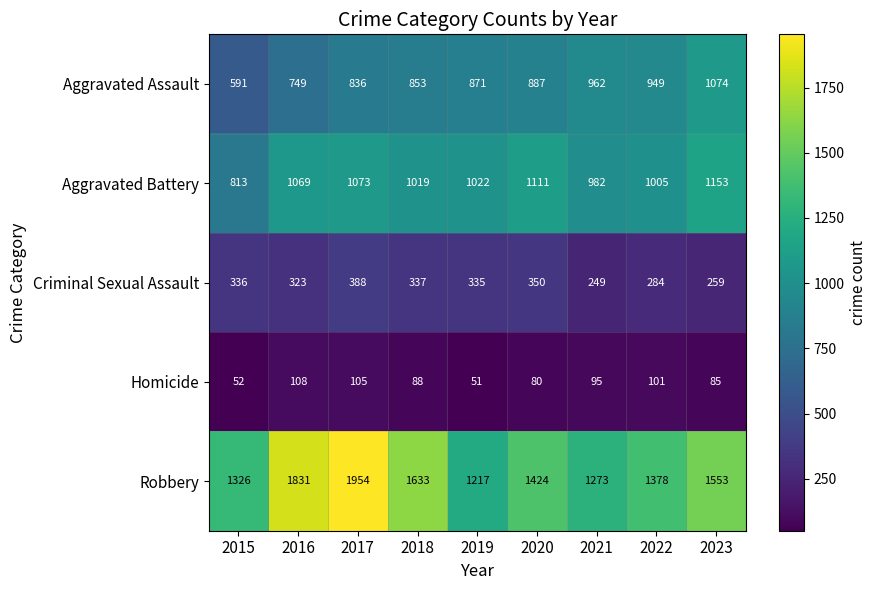

At which category is the sum across all series the highest?

2017